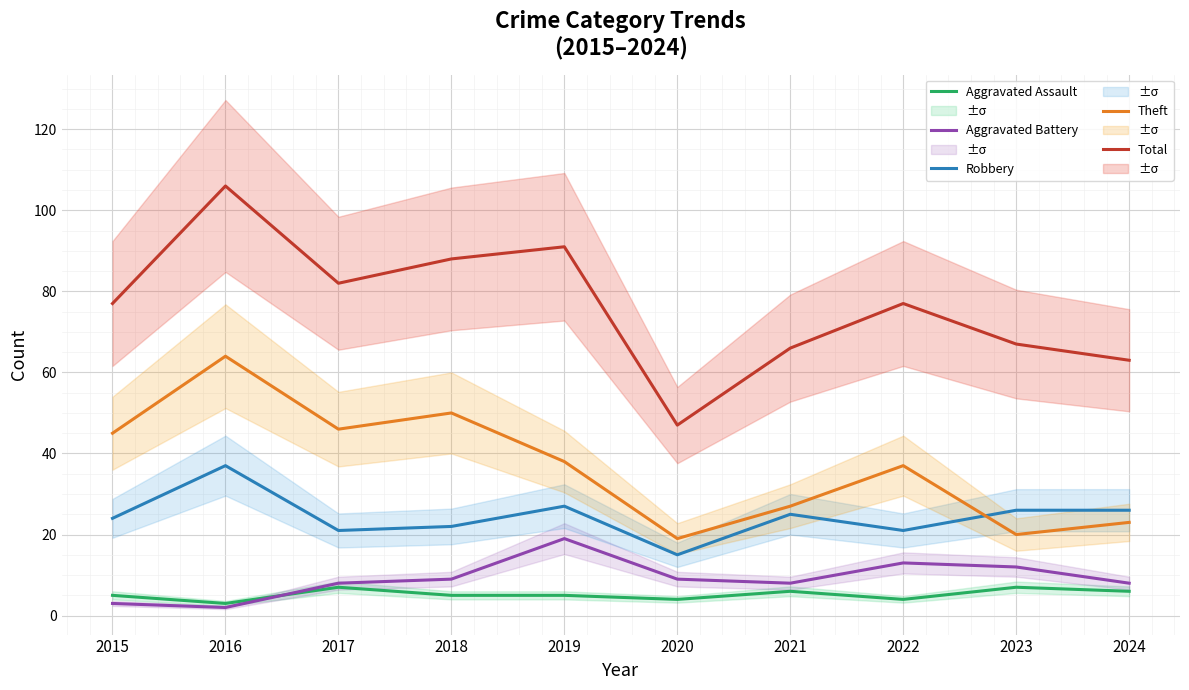

Reading left to right, extract all data points from this chart.

Aggravated Assault: 5	3	7	5	5	4	6	4	7	6
Aggravated Battery: 3	2	8	9	19	9	8	13	12	8
Robbery: 24	37	21	22	27	15	25	21	26	26
Theft: 45	64	46	50	38	19	27	37	20	23
Total: 77	106	82	88	91	47	66	77	67	63